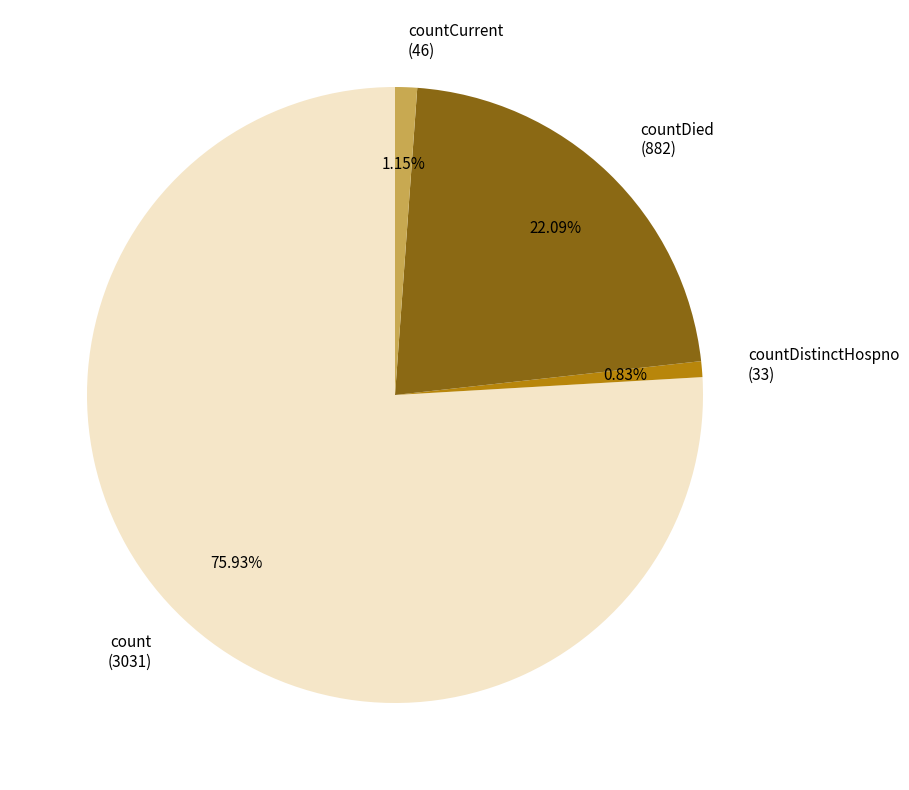

Count the number of slices in the pie.

4